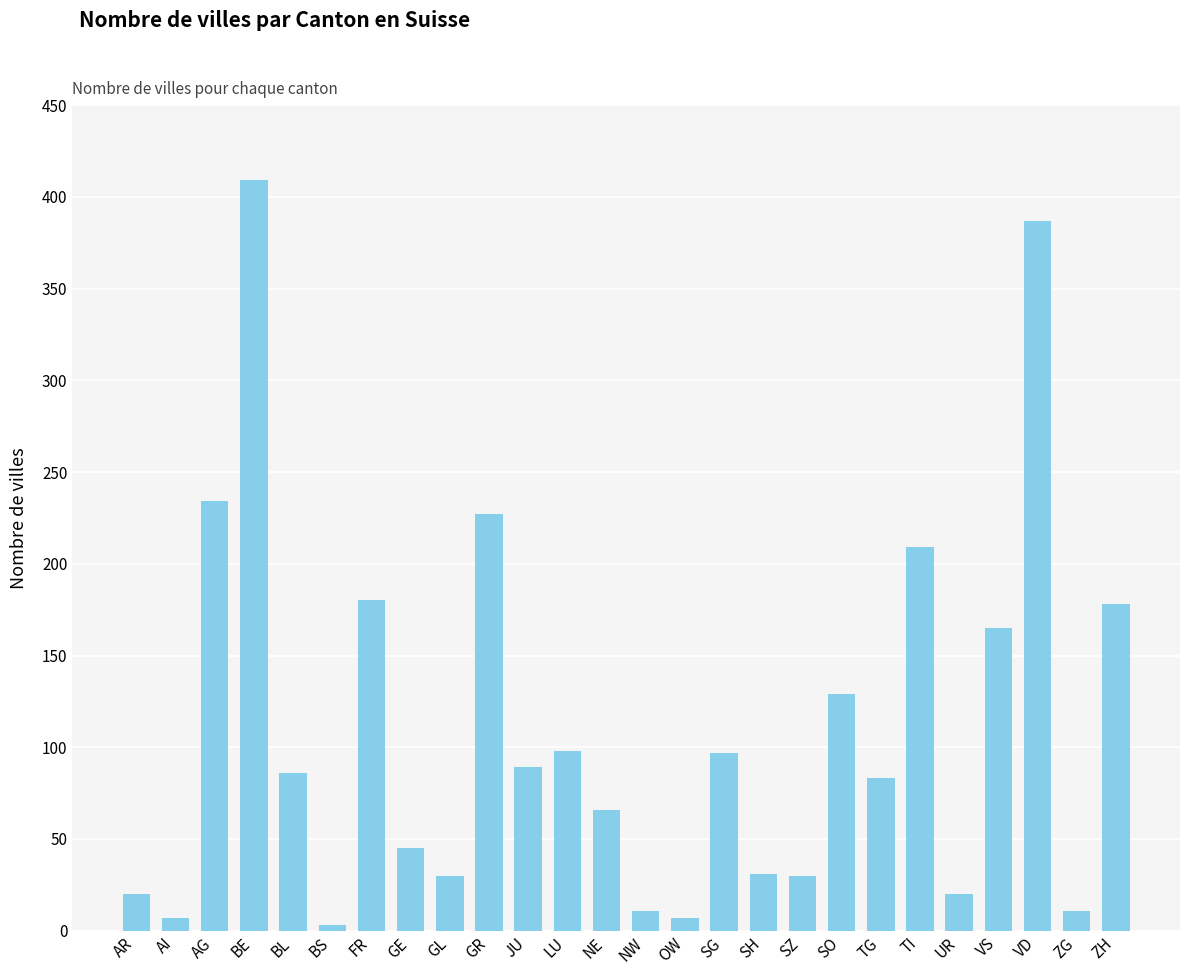

How many values are below 86?

13